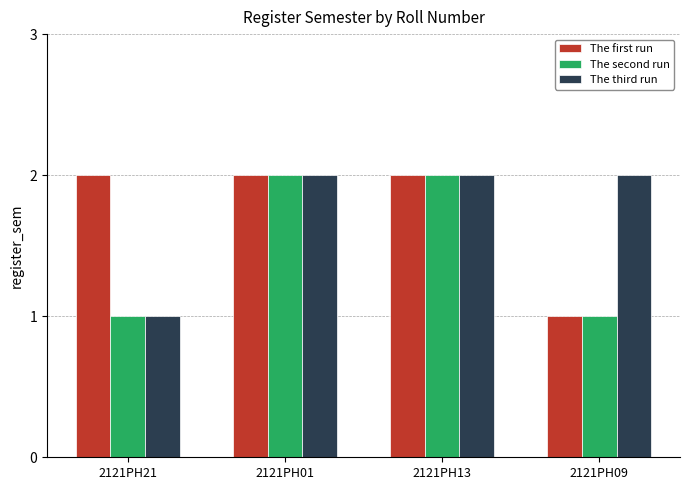

At which label is The third run closest to 1?

2121PH21